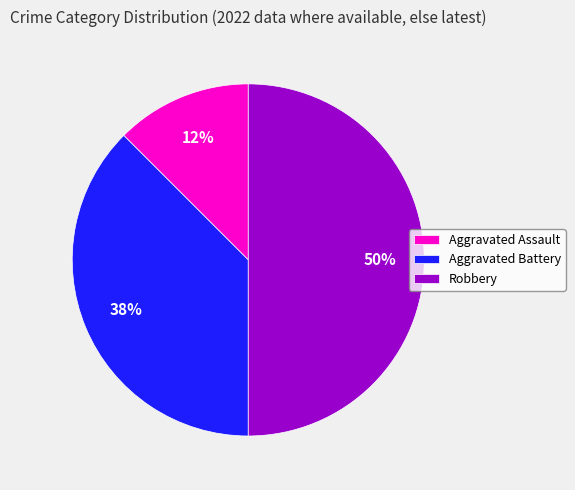

Rank the categories by value from lowest to highest.

Aggravated Assault, Aggravated Battery, Robbery